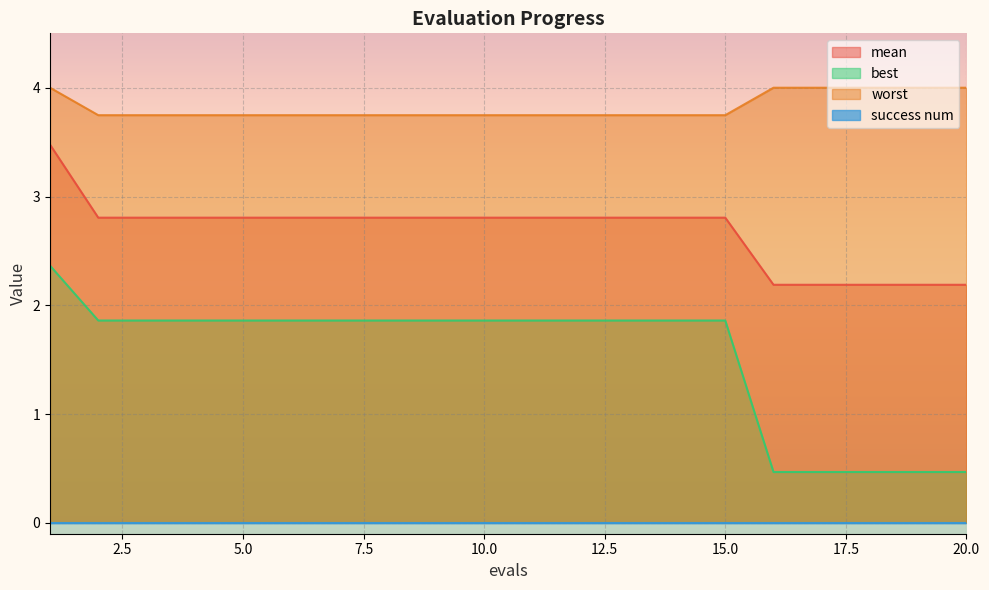

What is the maximum value for worst?

4.0